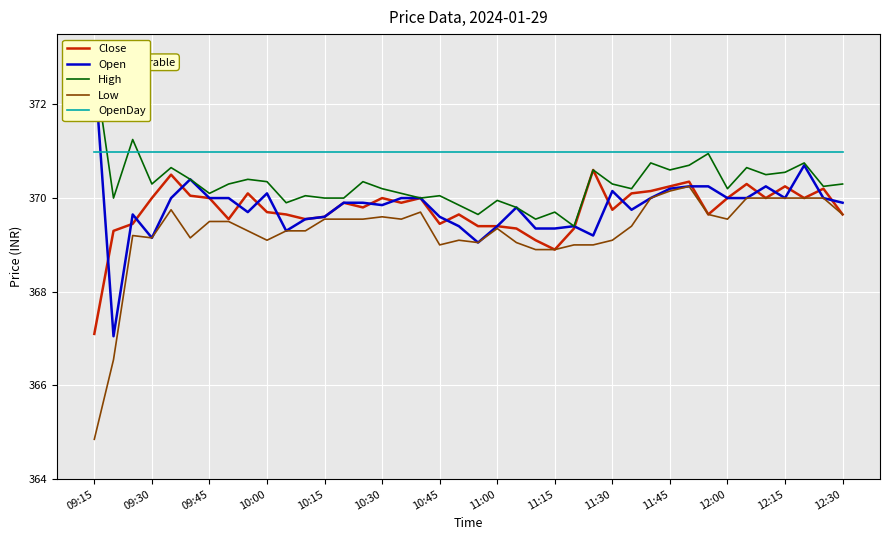

What is the highest value of the OpenDay series?

371.0